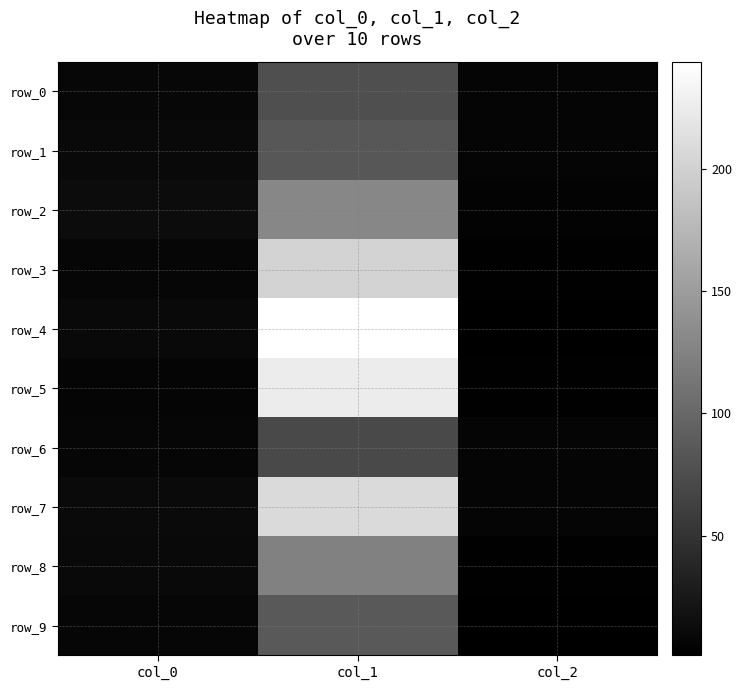

What is the smallest value displayed?

1.0